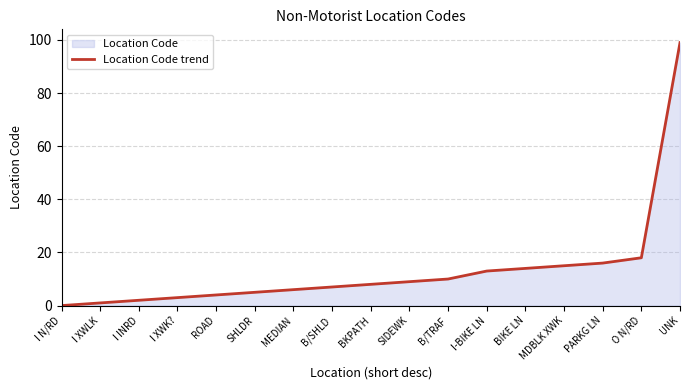

What is the ratio of the value at UNK to the value at I INRD?

49.5